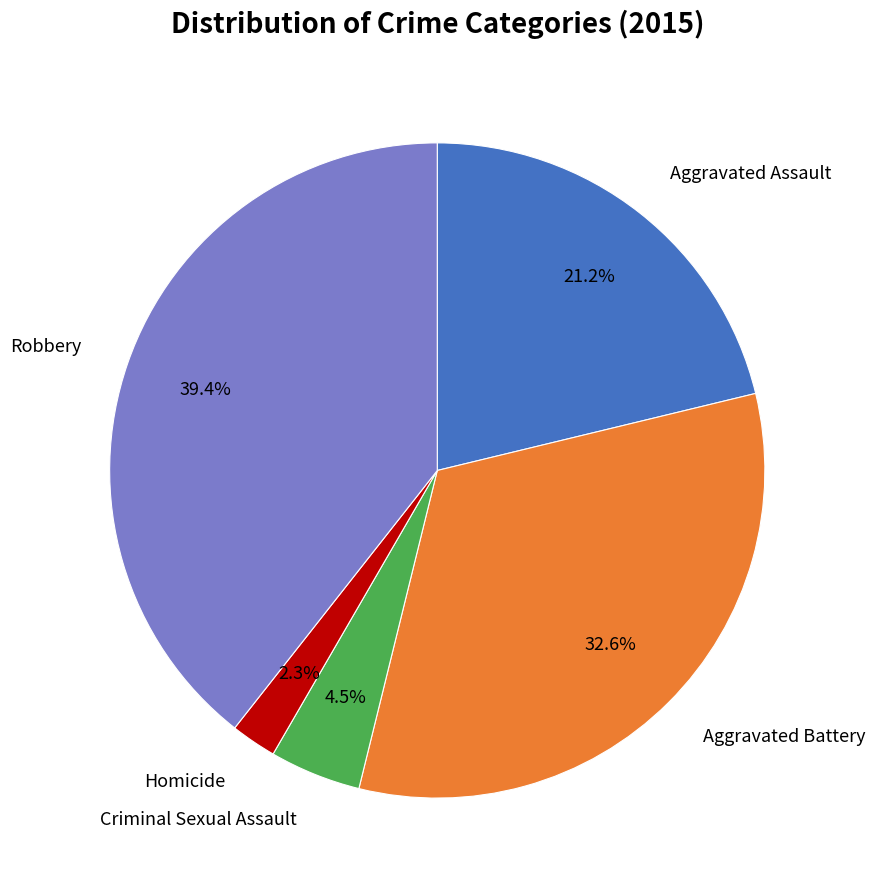

Does any single category account for the majority?

No